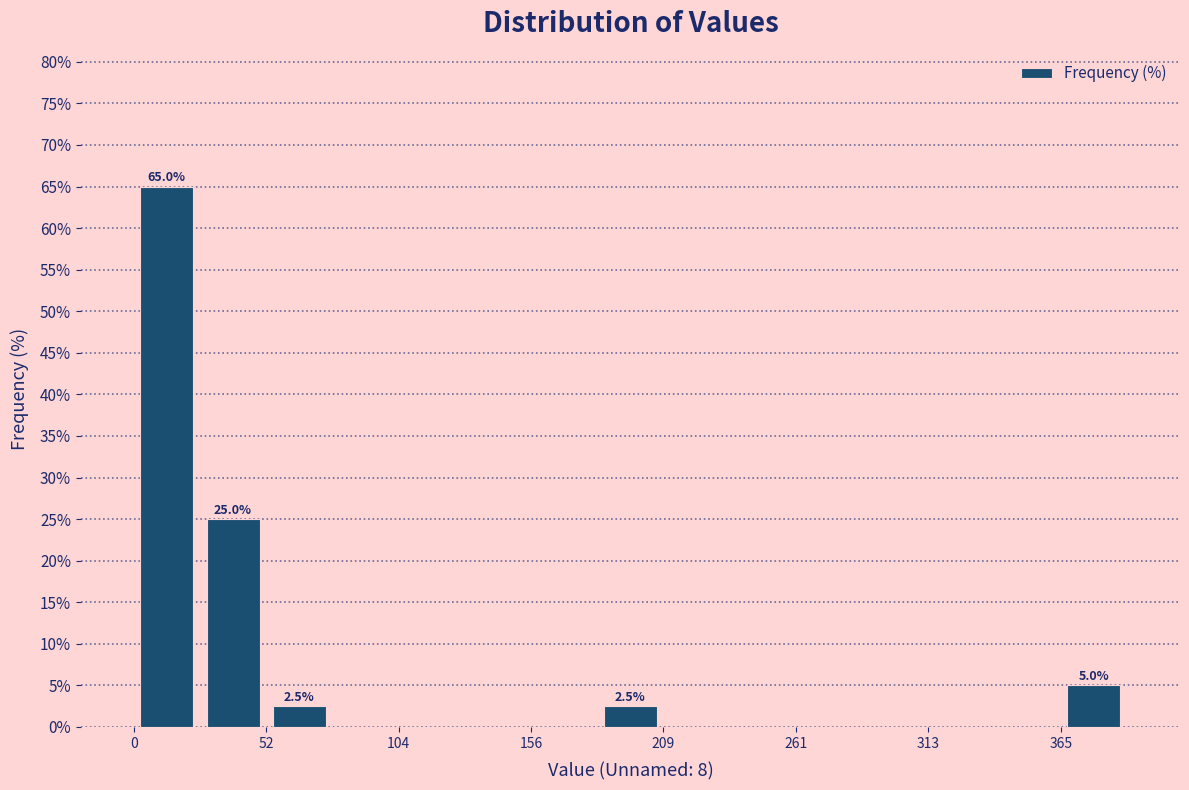

Read against the x-axis, roughly where is the centre of the tallest bar?

10